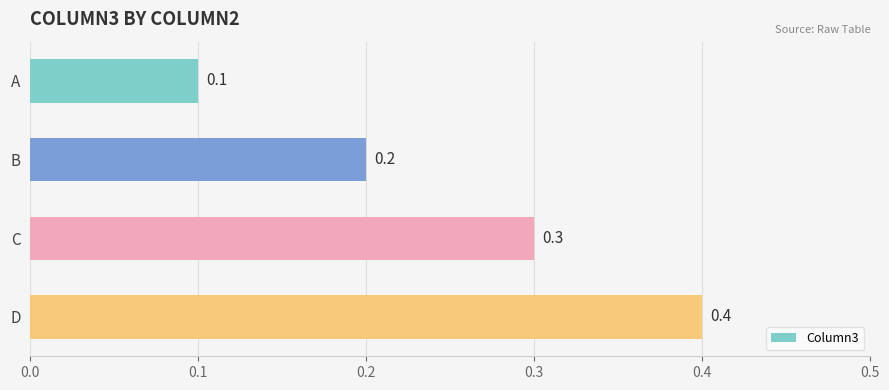

Reading top to bottom, list all the values displayed in this chart.

A=0.1	B=0.2	C=0.3	D=0.4